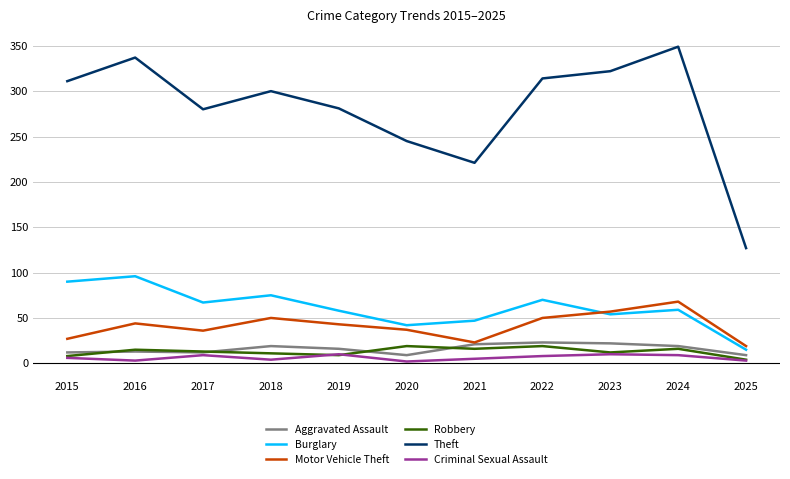

What is the difference between the highest and lowest values at 2022?

306